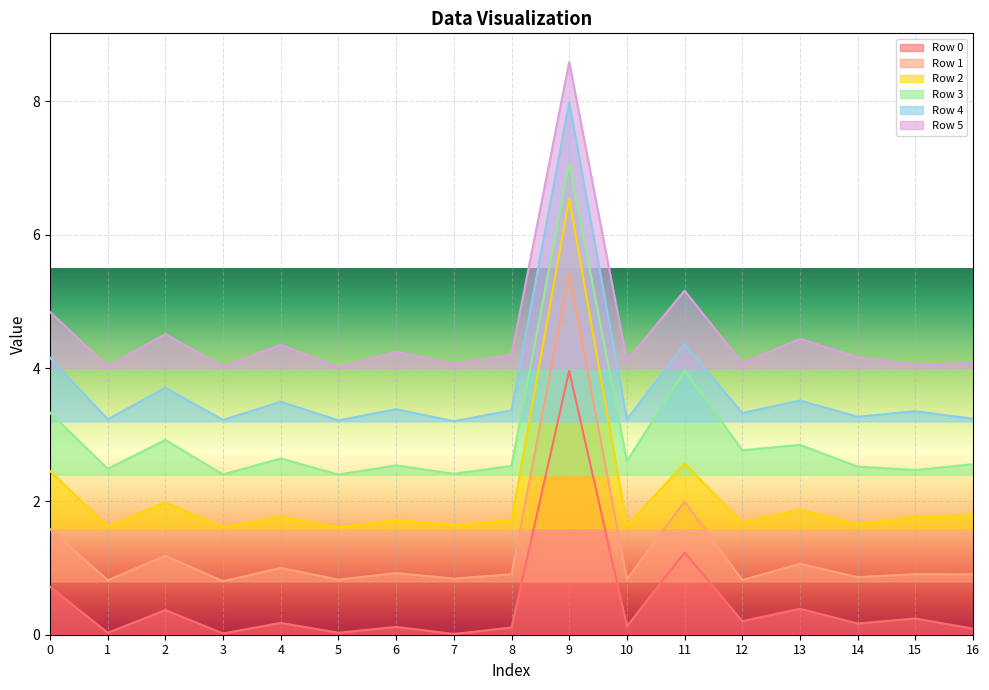

How many lines are shown in the chart?

6